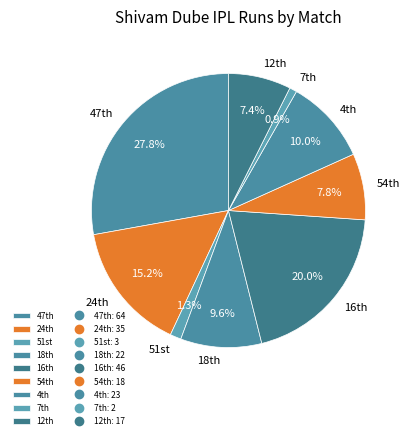

Is there a majority slice in this chart?

No